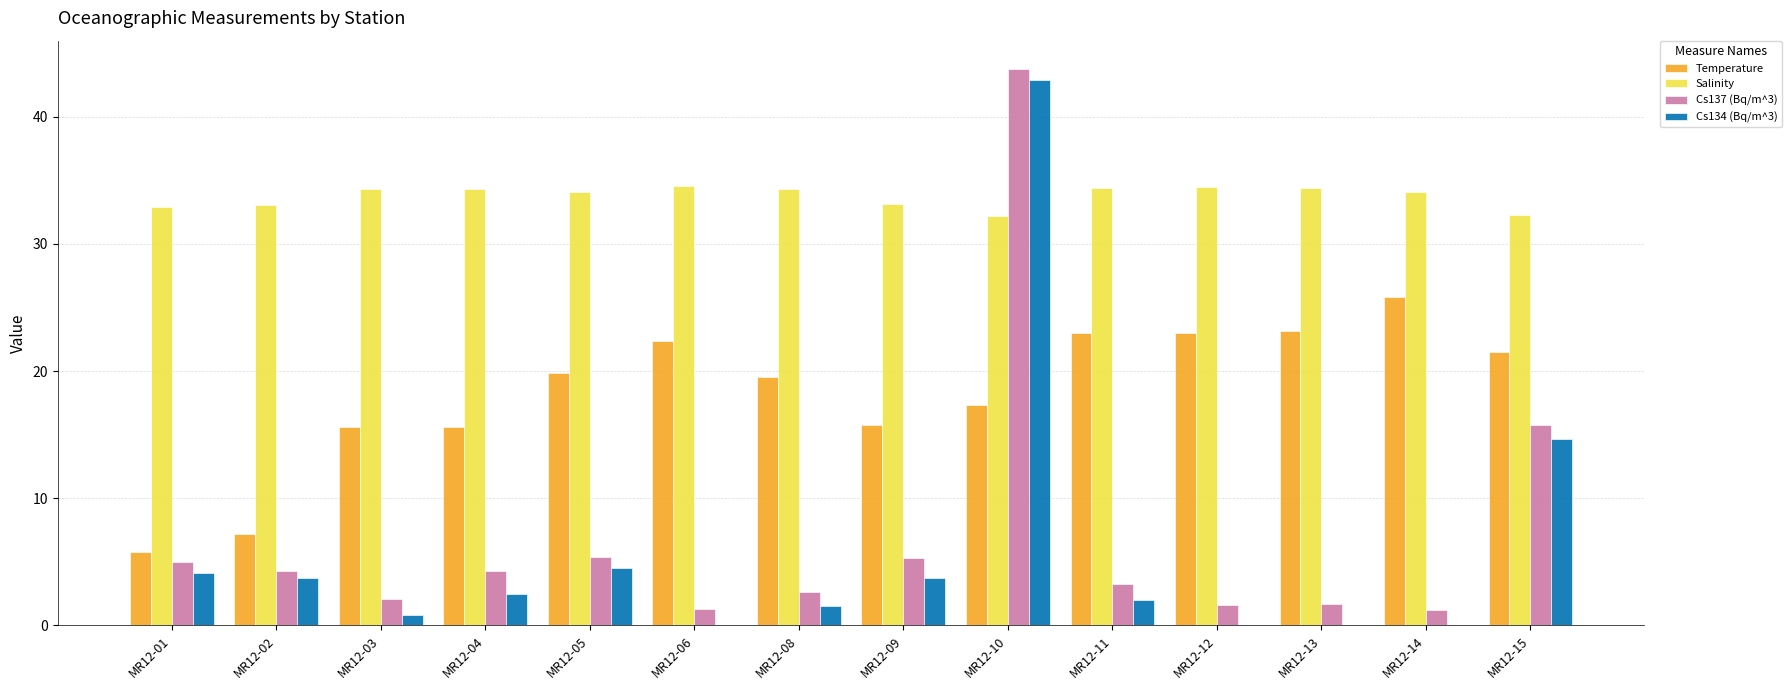

What is the sum of the Salinity values at MR12-13 and MR12-14?

68.5